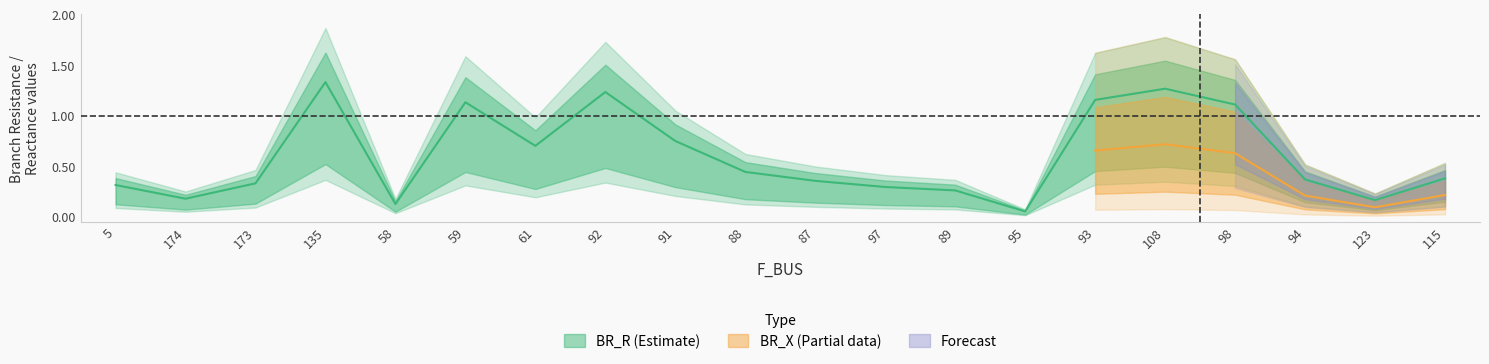

What is the label of the 20th point from the left?

115